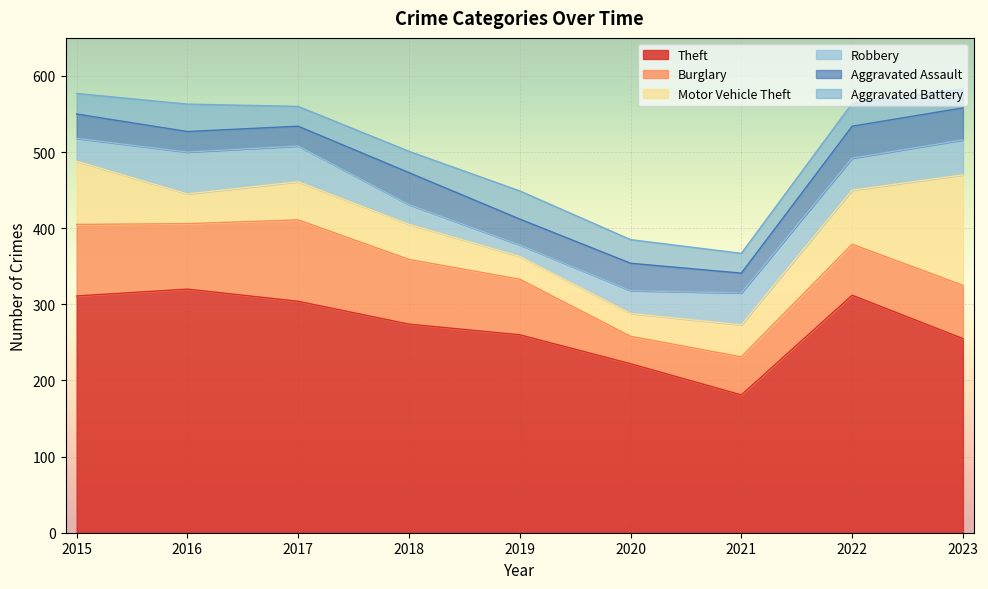

At which category is the sum across all series the highest?

2023